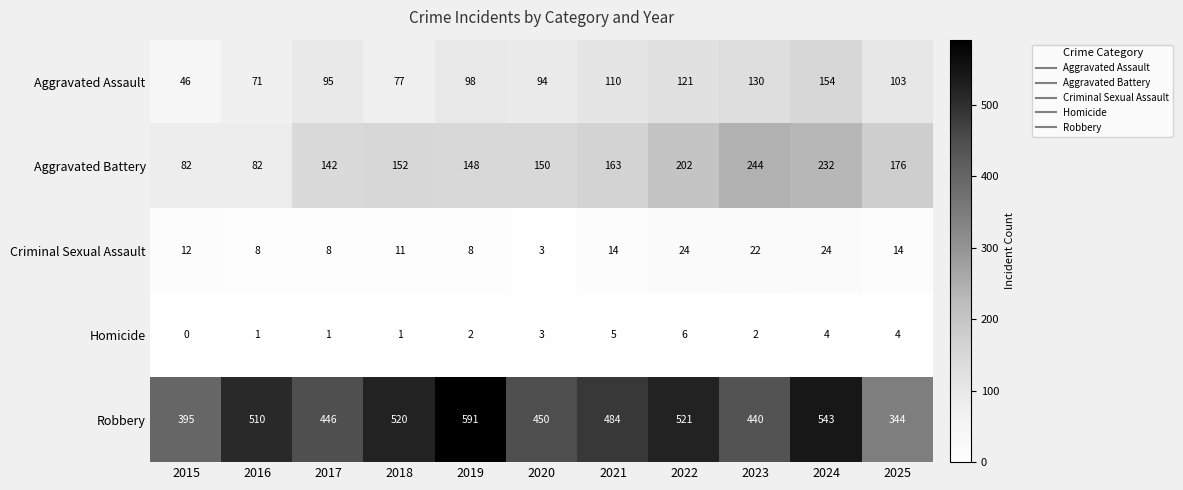

Rank the series at 2017 from lowest to highest value.

Homicide, Criminal Sexual Assault, Aggravated Assault, Aggravated Battery, Robbery